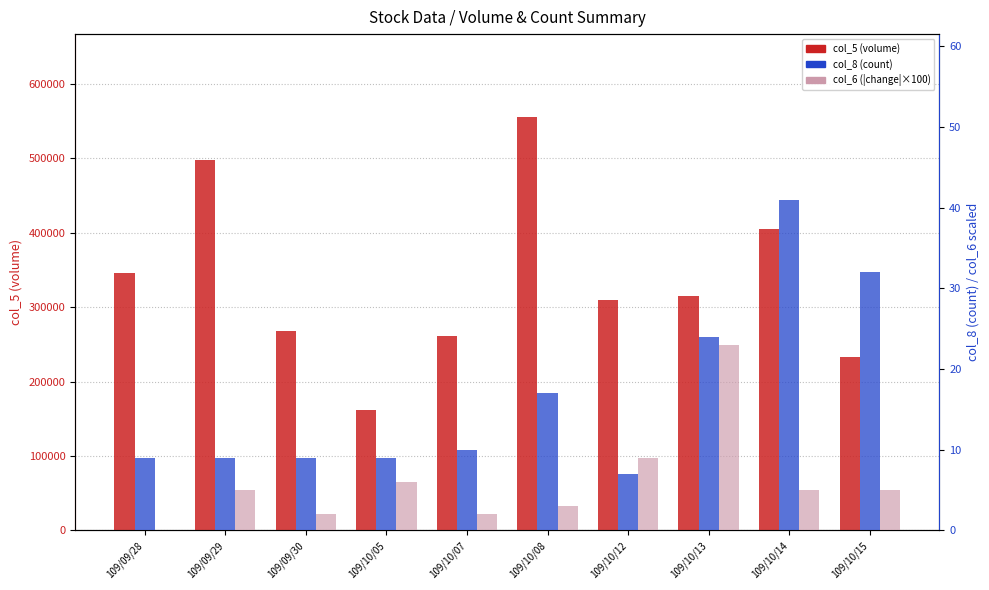

Rank the series at 109/10/12 from highest to lowest value.

col_5 (volume), col_6 (|change|×100), col_8 (count)